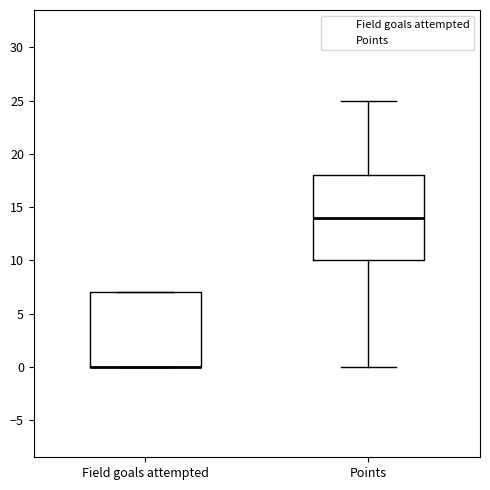

Where does the lower whisker of the box for Points end on the y-axis? The values are not printed on the chart, so give them approximately, as read against the axis.

0